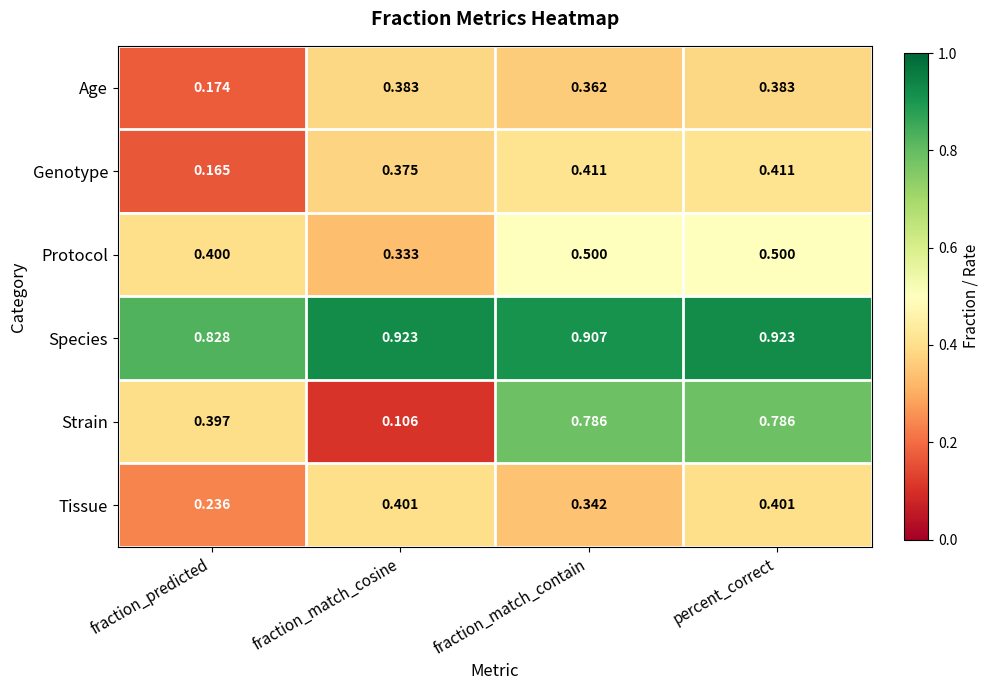

How many categories are shown in the chart?

4